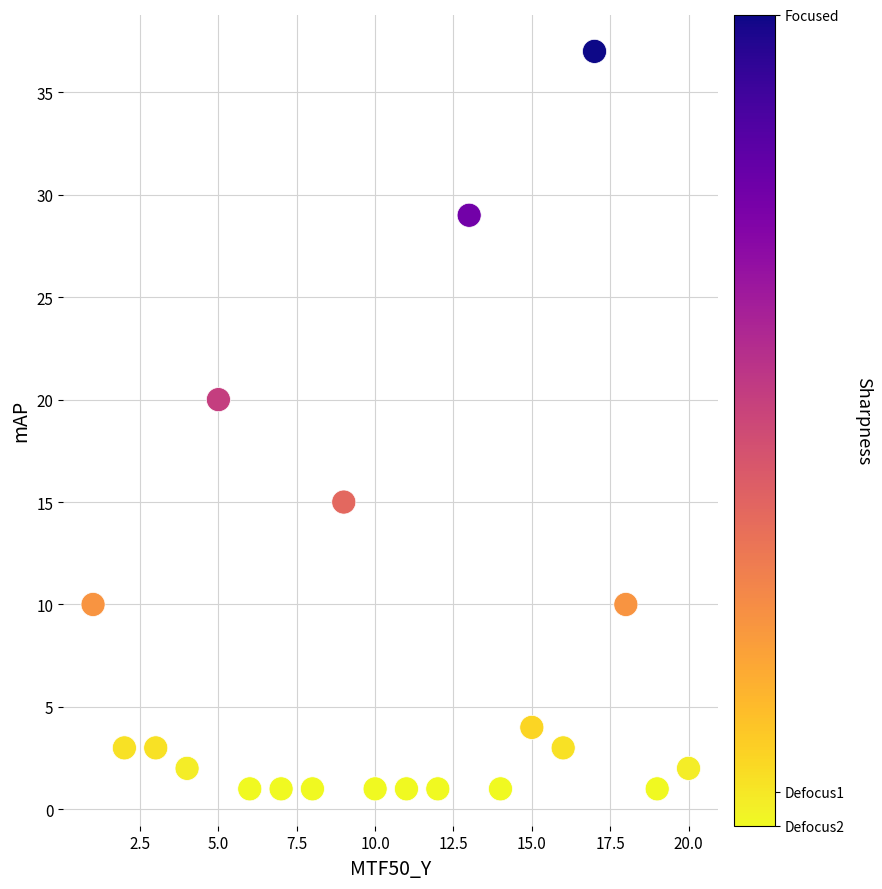

What is the range of Y values (max minus min)?

36